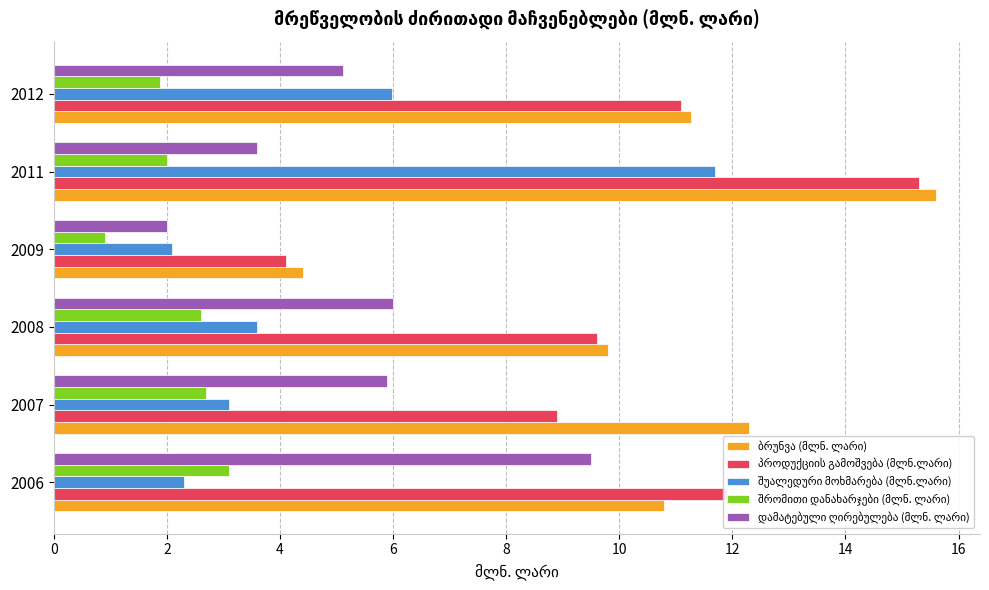

At which category does the chart reach its minimum across all series?

2009